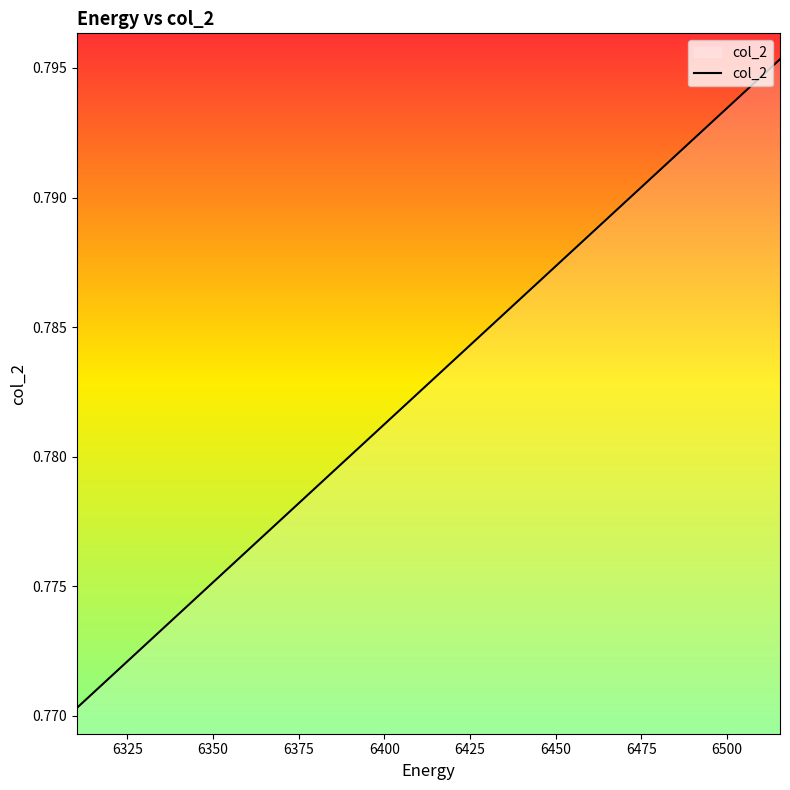

Does the chart display data point markers on the line(s)?

No